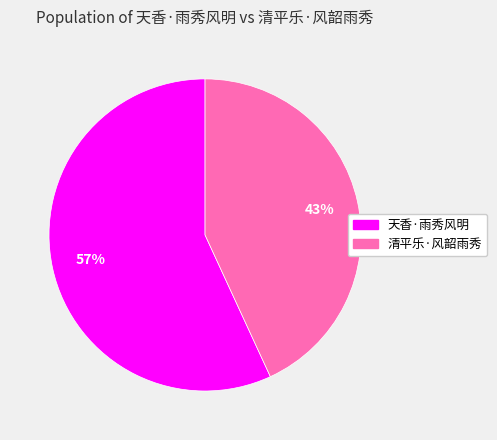

To the nearest percent, what is the difference between the largest and smallest slice percentages?

14%